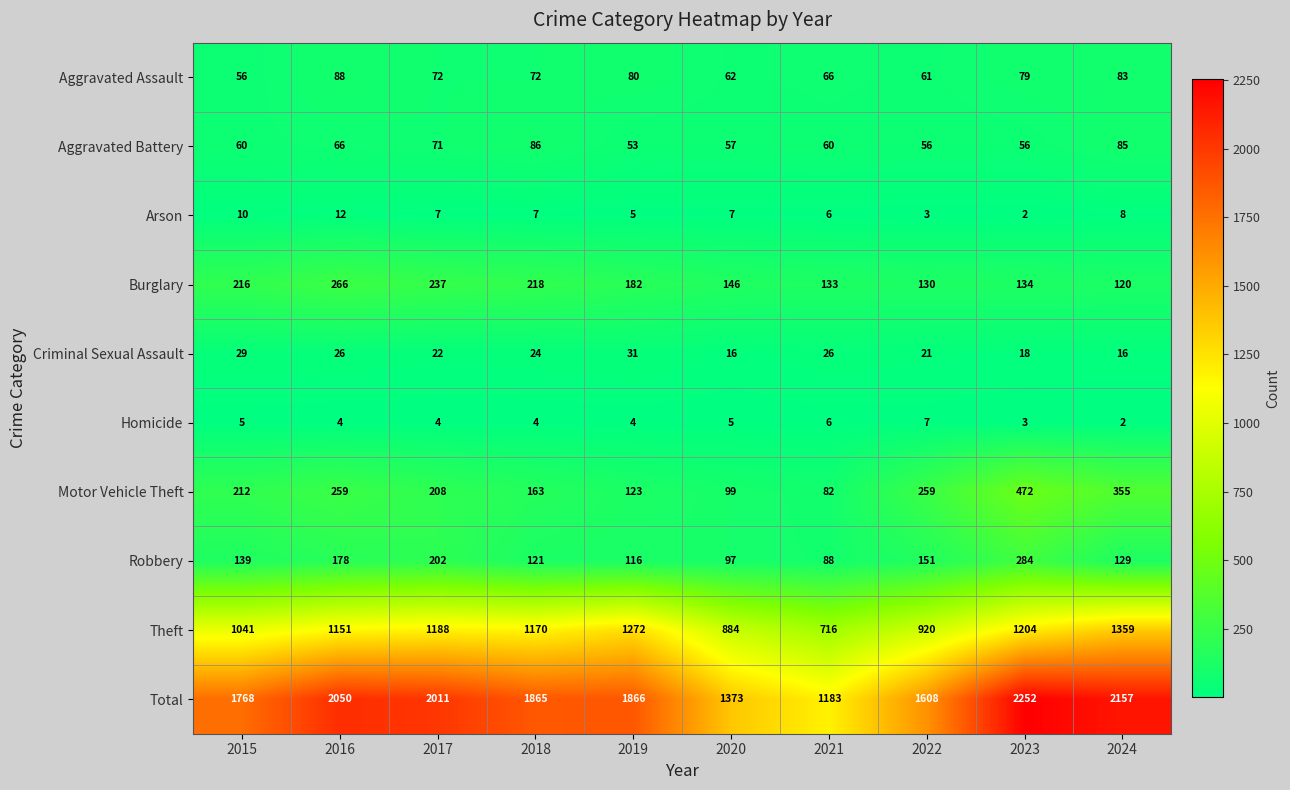

True or false: Theft has a value of 1917 at 2017.

False